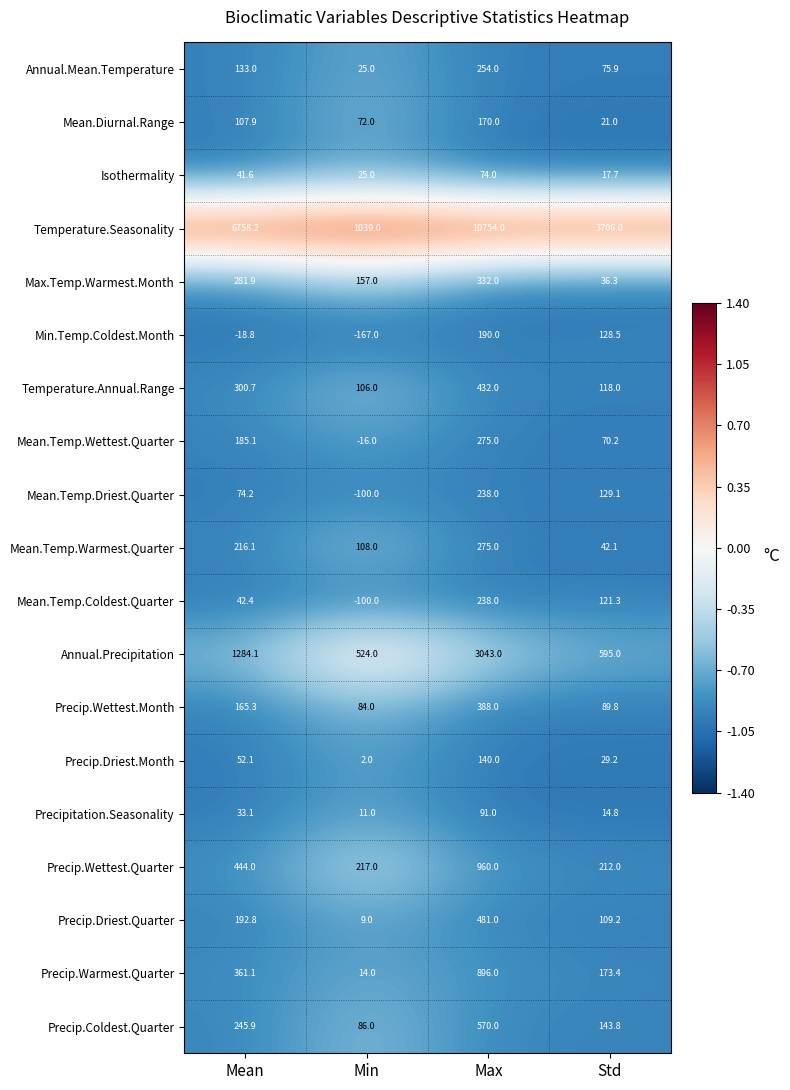

Which series has the widest spread of values?

Temperature.Seasonality